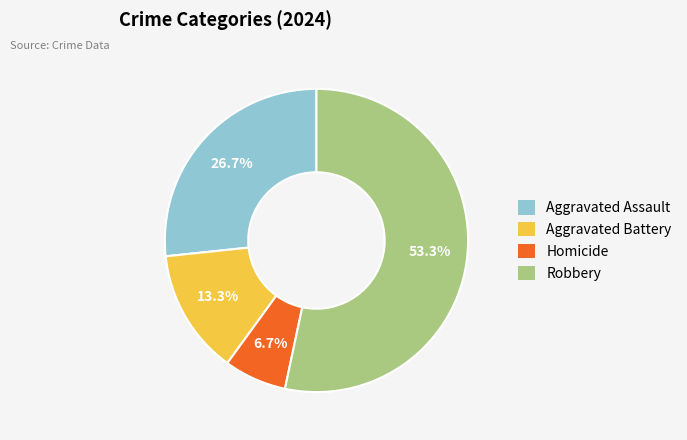

Which category has the smallest portion of the pie?

Homicide